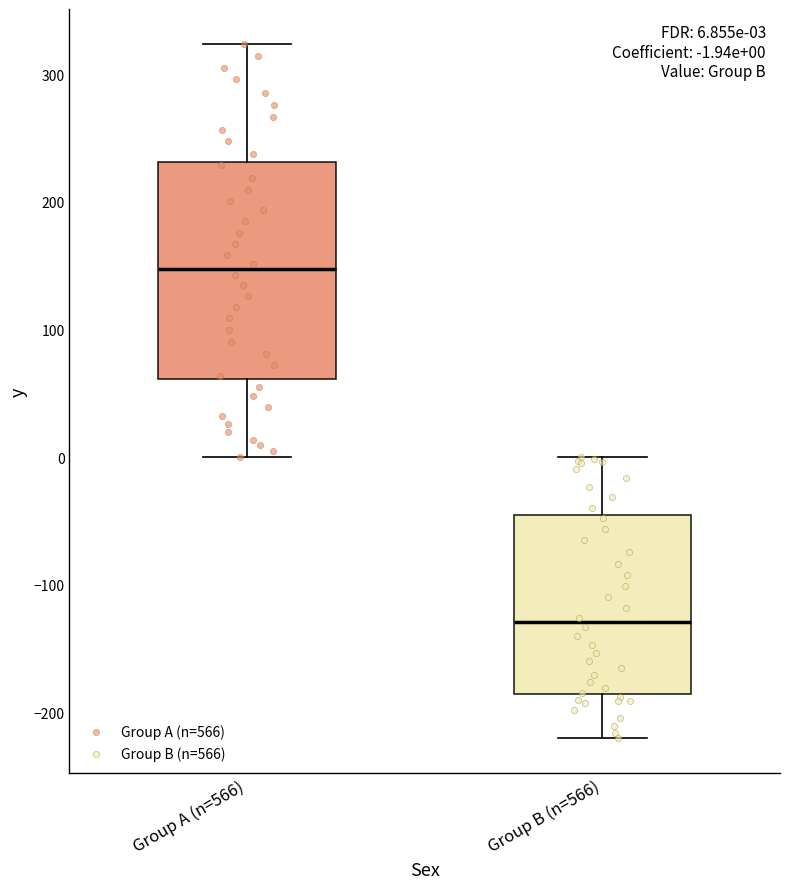

Which box's median line is the highest?

Group A (n=566)